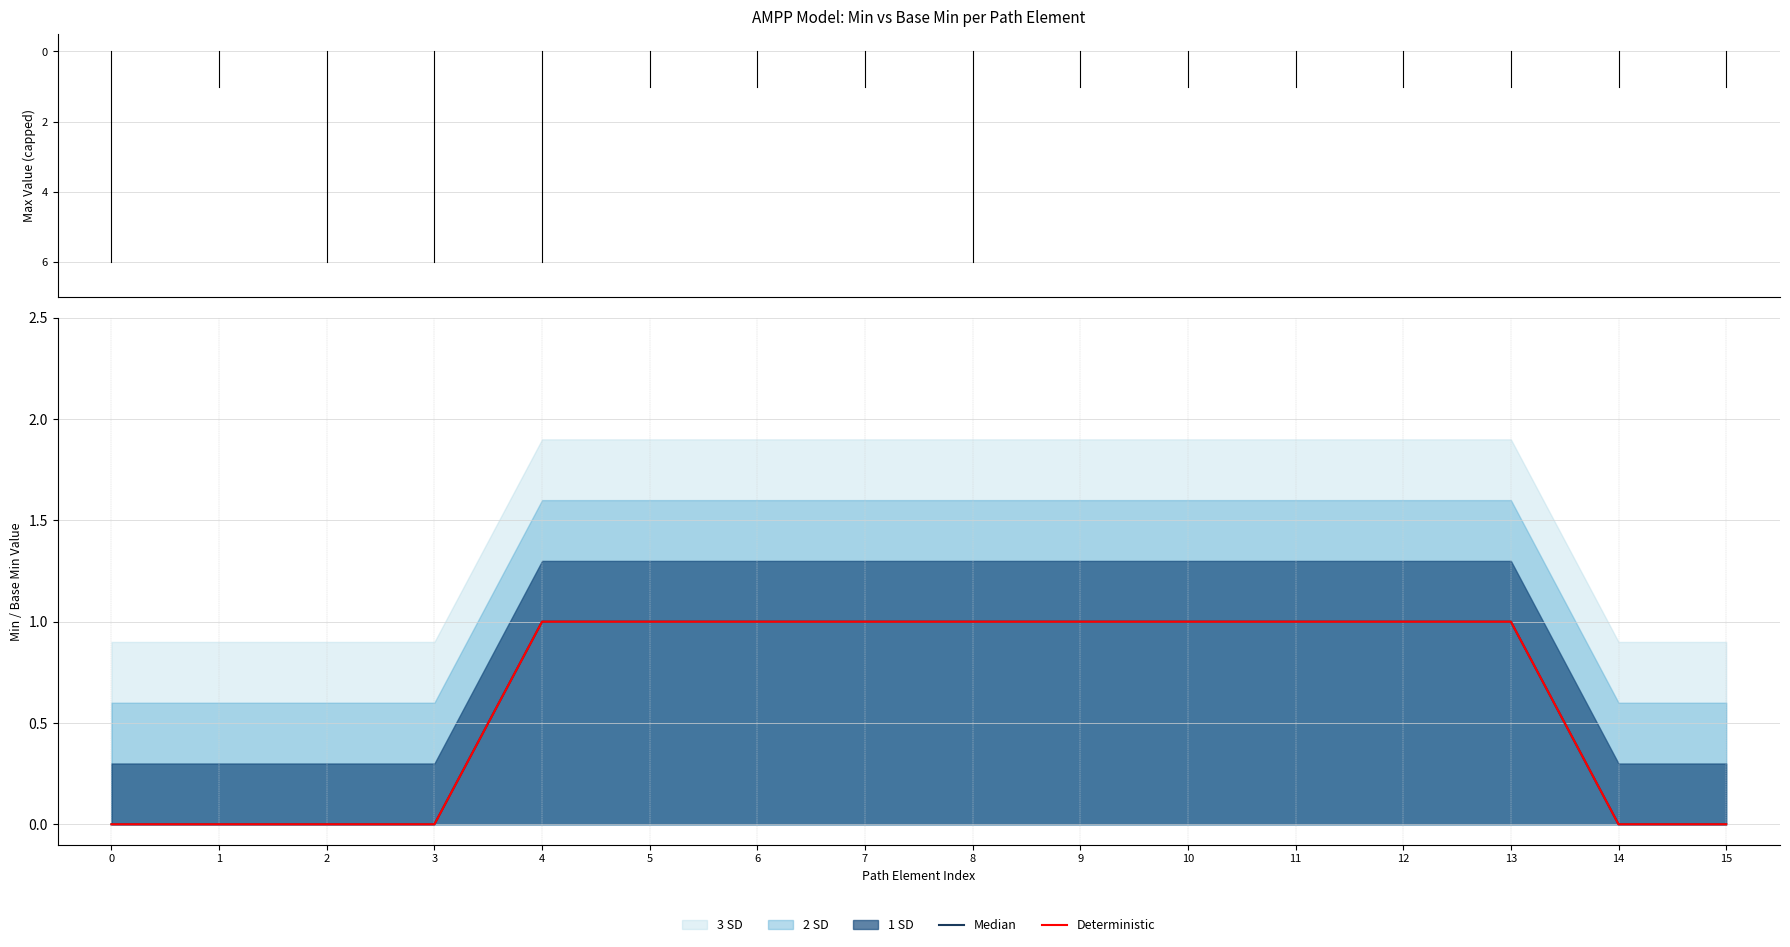

Read the Median value at 7.

1